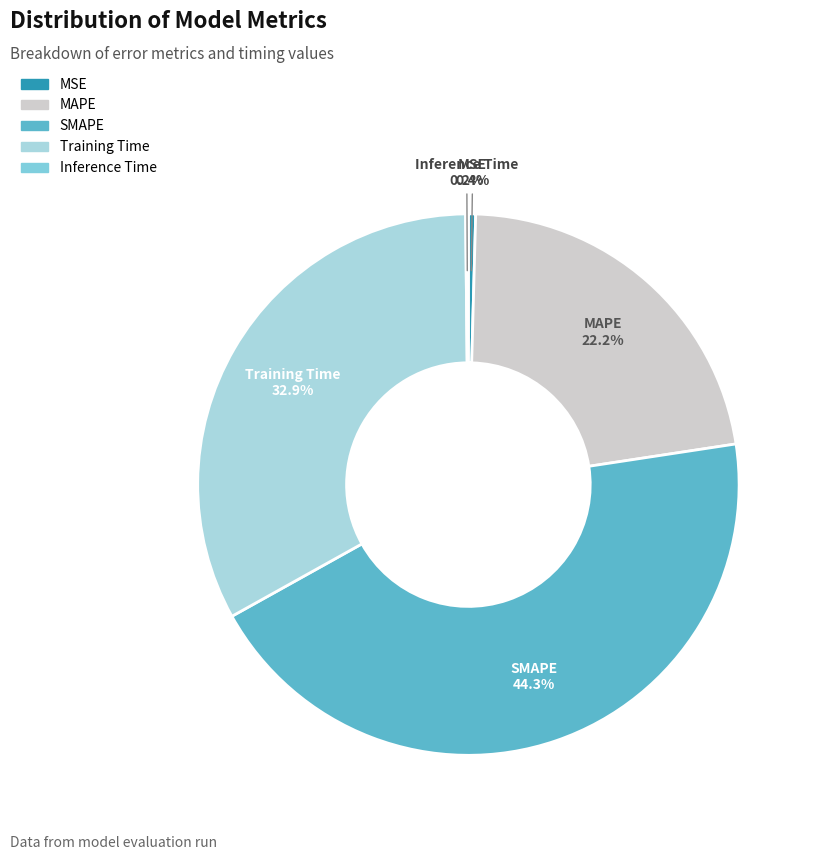

To the nearest percent, what is the average slice percentage?

20%